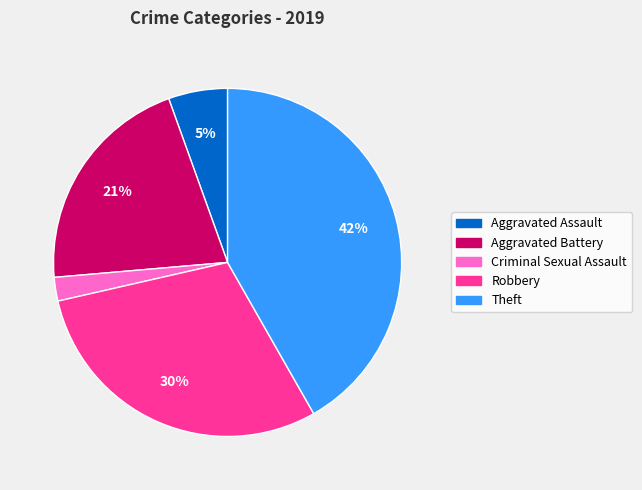

To the nearest percent, what is the average slice percentage?

20%